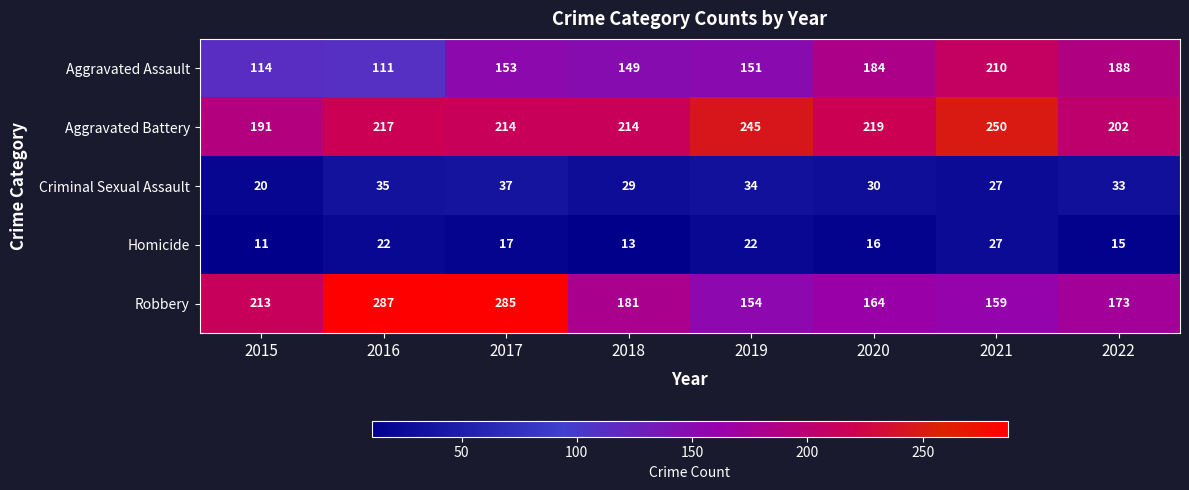

The Aggravated Assault series shows 255 at 2019. True or false?

False